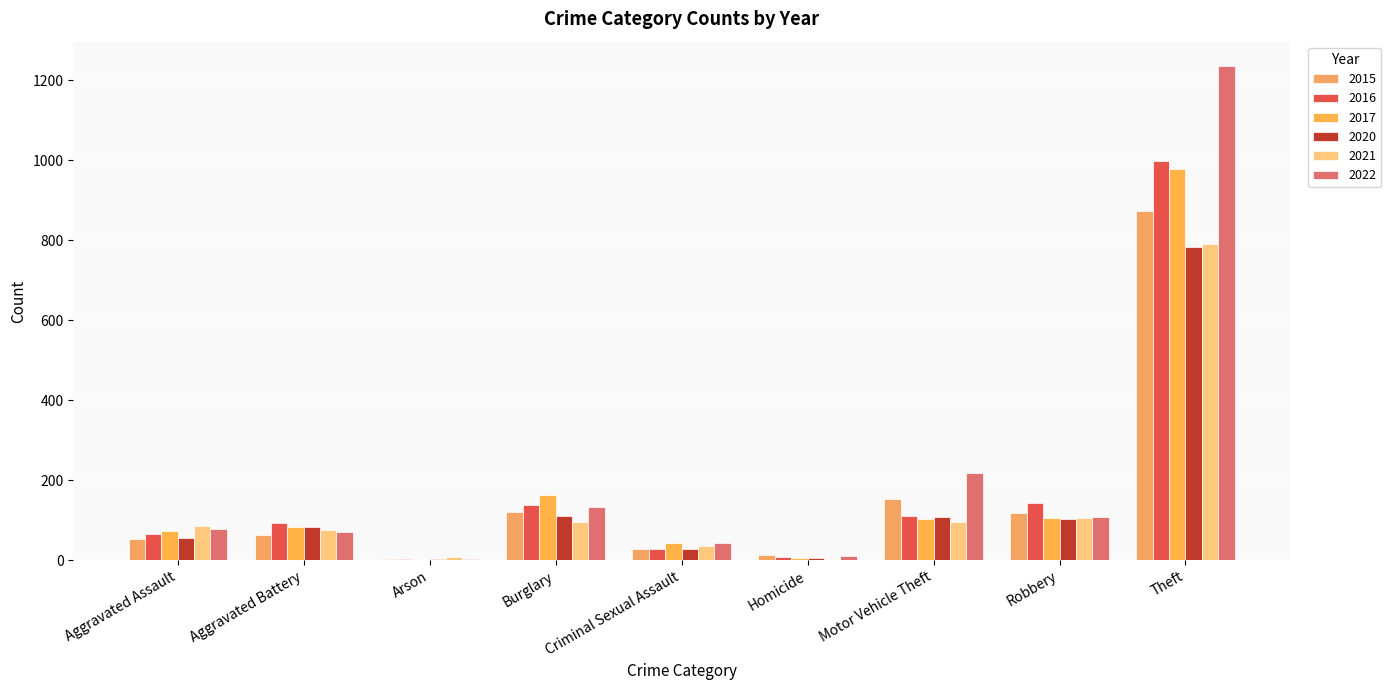

Which series has the largest total across all categories?

2022